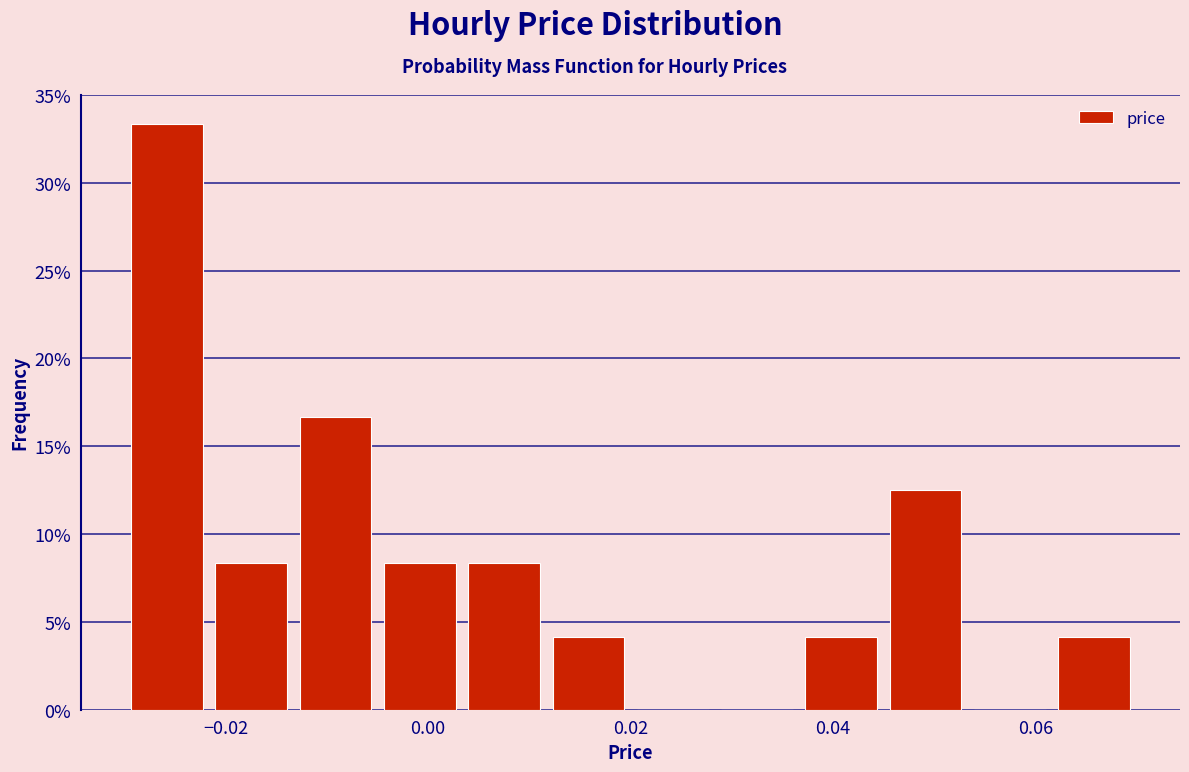

Reading left to right, transcribe this chart: for each bar, give the range it covers on the x-axis and its height. Neither the bar edges nor the heights are printed on the chart, so give them approximately, as read against the axes.

-0.030 to -0.022: 33.5
-0.022 to -0.014: 8.5
-0.014 to -0.004: 16.5
-0.004 to 0.004: 8.5
0.004 to 0.012: 8.5
0.012 to 0.020: 4.0
0.020 to 0.028: 0
0.028 to 0.036: 0
0.036 to 0.046: 4.0
0.046 to 0.054: 12.5
0.054 to 0.062: 0
0.062 to 0.070: 4.0